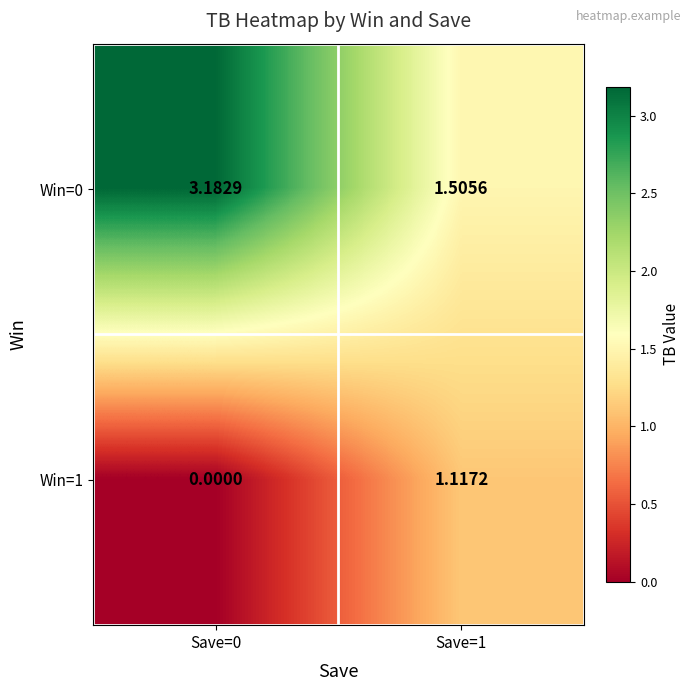

Is the value of Win=0 at Save=0 greater than the value of Win=1 at Save=0?

Yes